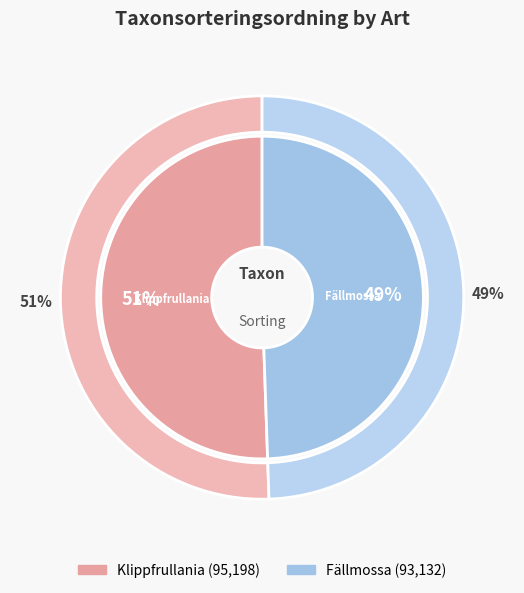

To the nearest percent, what portion does Klippfrullania represent?

51%